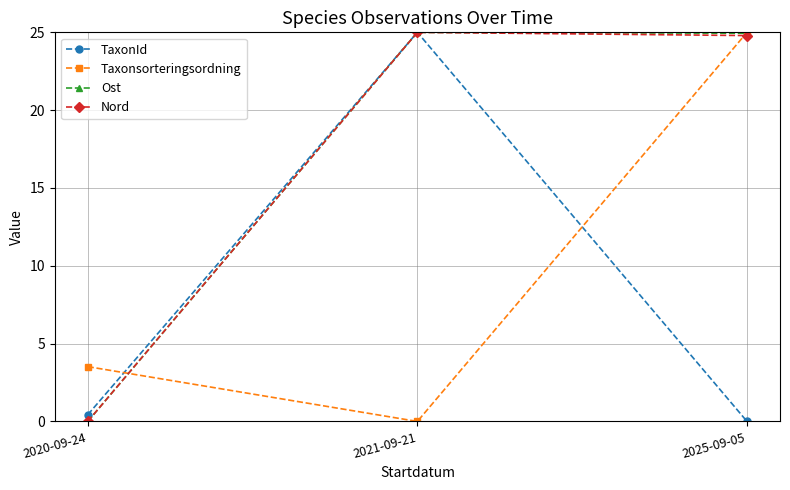

Between 2020-09-24 and 2025-09-05, which series saw the biggest shift?

Ost